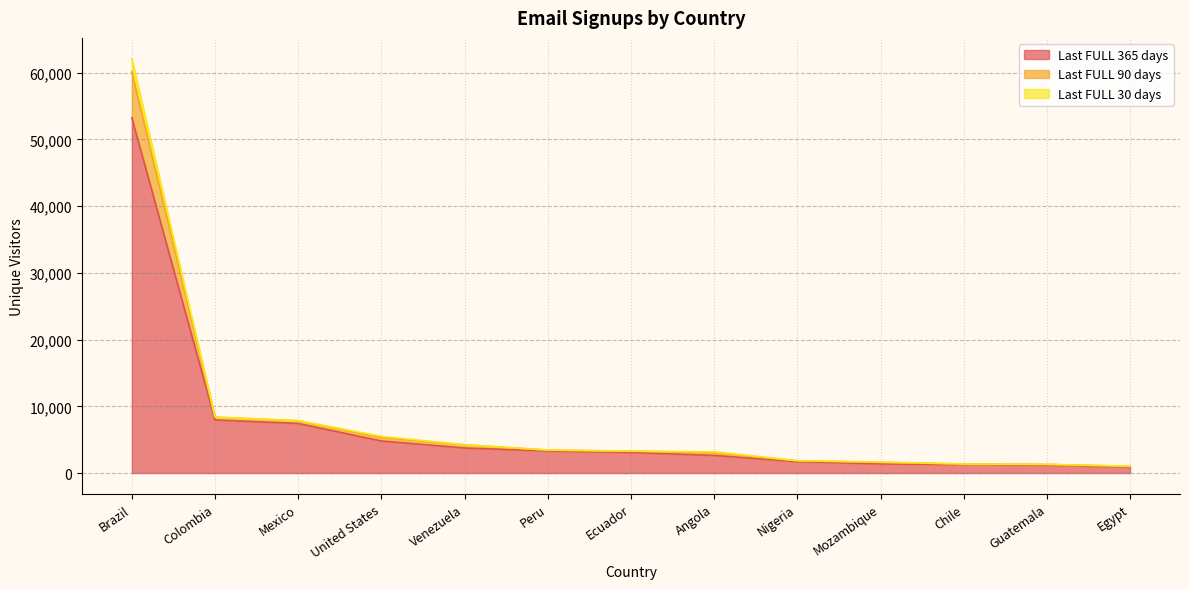

What is the total value across all series at Brazil?

62122